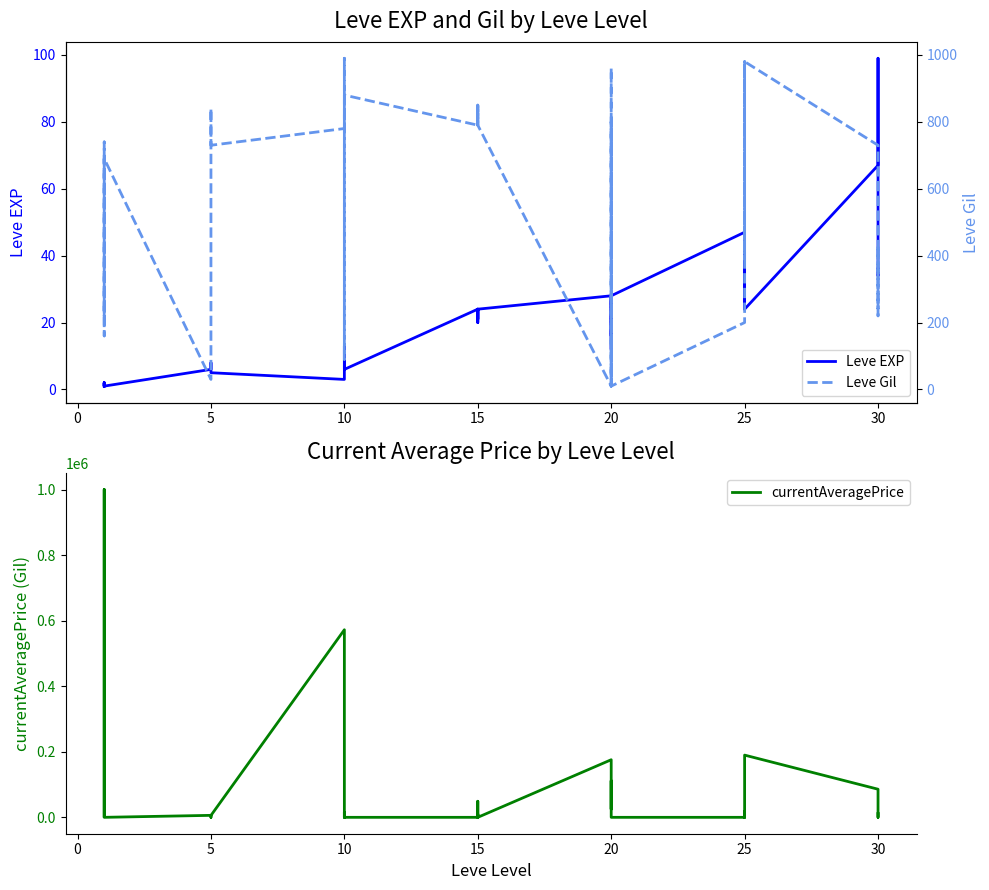

Reading right to left, transcribe all the data shown in this chart.

Leve EXP: 36	34	99	67	24	36	41	24	36	47	28	12	28	28	16	28	24	20	21	24	21	24	6	6	13	9	9	3	5	6	6	8	6	6	1	2	1	1	2	1
currentAveragePrice: 11498	0	57000	85755	189789	19000	0	0	19000	0	0	111555	27428	24999	99626	175666	0	10000	296	49000	0	0	0	0	15996	0	35666	572144	5750	0	0	0	0	6050	0	0	0	12843	1000000	3307
Leve Gil: 240	430	220	730	980	390	630	980	390	200	10	960	10	10	800	10	790	790	850	790	850	790	880	880	90	990	990	780	730	840	840	460	30	30	690	740	160	690	220	690